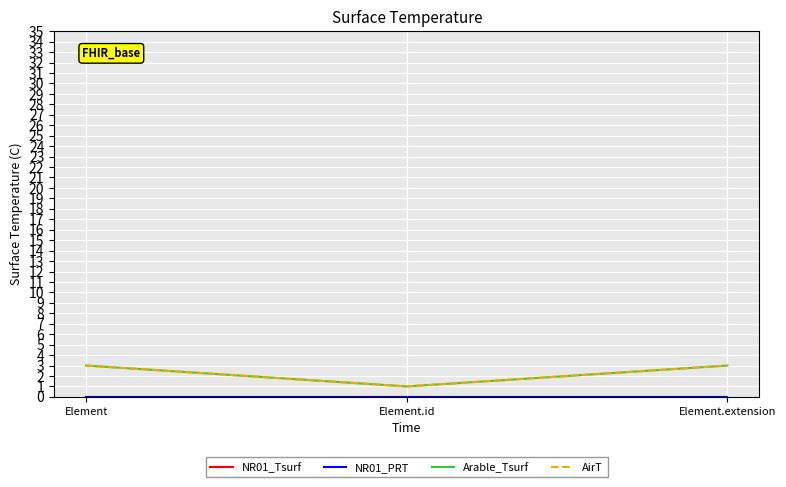

List the series in order of their peak value, lowest first.

NR01_Tsurf, NR01_PRT, Arable_Tsurf, AirT